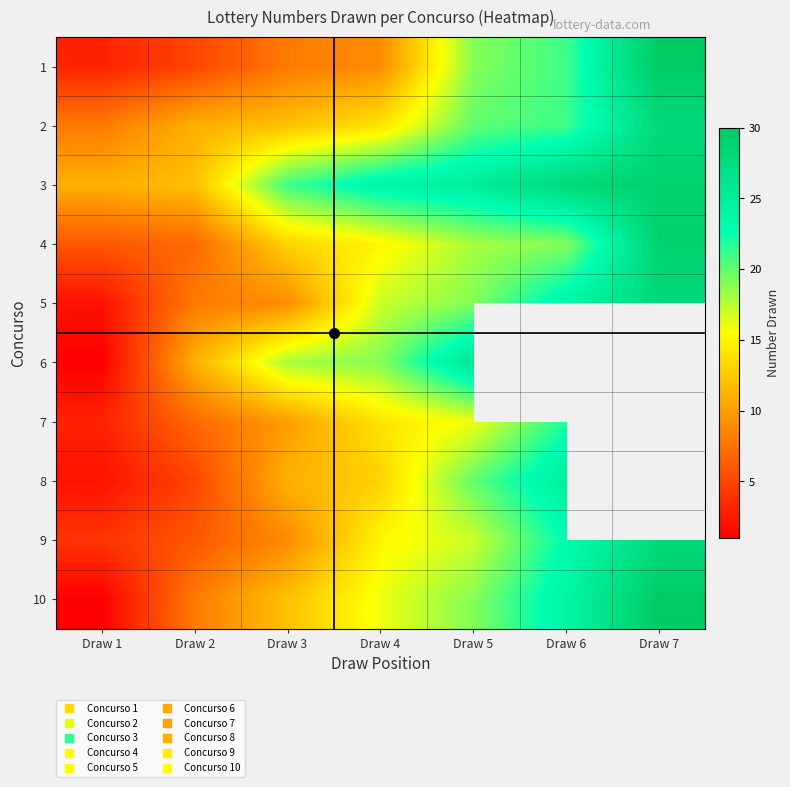

What is the difference between the 10 values at Draw 5 and Draw 2?

11.0